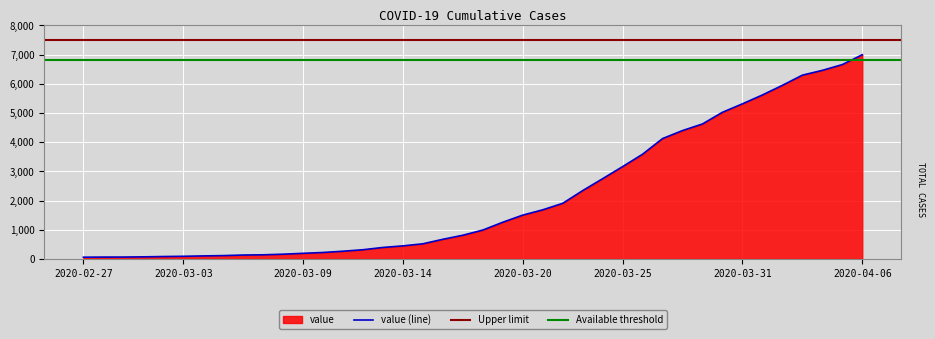

List the labels in order of value, smallest first.

2020-02-27, 2020-02-28, 2020-02-29, 2020-03-01, 2020-03-02, 2020-03-03, 2020-03-04, 2020-03-05, 2020-03-06, 2020-03-07, 2020-03-08, 2020-03-09, 2020-03-10, 2020-03-11, 2020-03-12, 2020-03-13, 2020-03-14, 2020-03-15, 2020-03-16, 2020-03-17, 2020-03-18, 2020-03-19, 2020-03-20, 2020-03-21, 2020-03-22, 2020-03-23, 2020-03-24, 2020-03-25, 2020-03-26, 2020-03-27, 2020-03-28, 2020-03-29, 2020-03-30, 2020-03-31, 2020-04-01, 2020-04-02, 2020-04-03, 2020-04-04, 2020-04-05, 2020-04-06